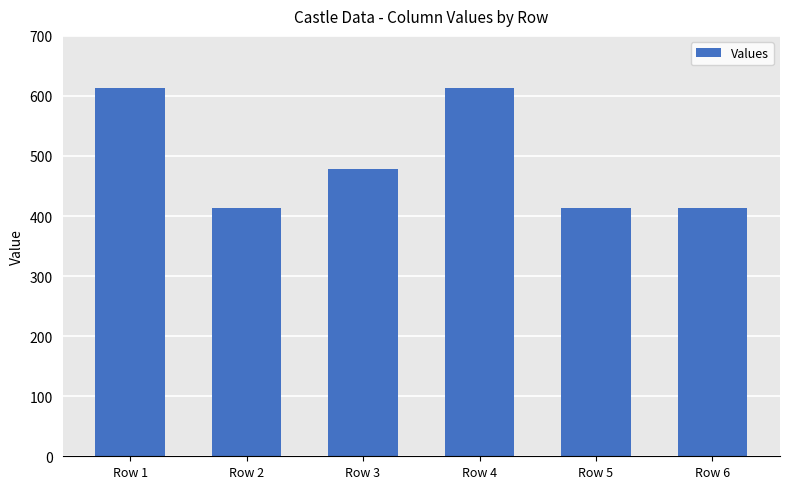

What is the change in value from Row 1 to Row 5?

-200